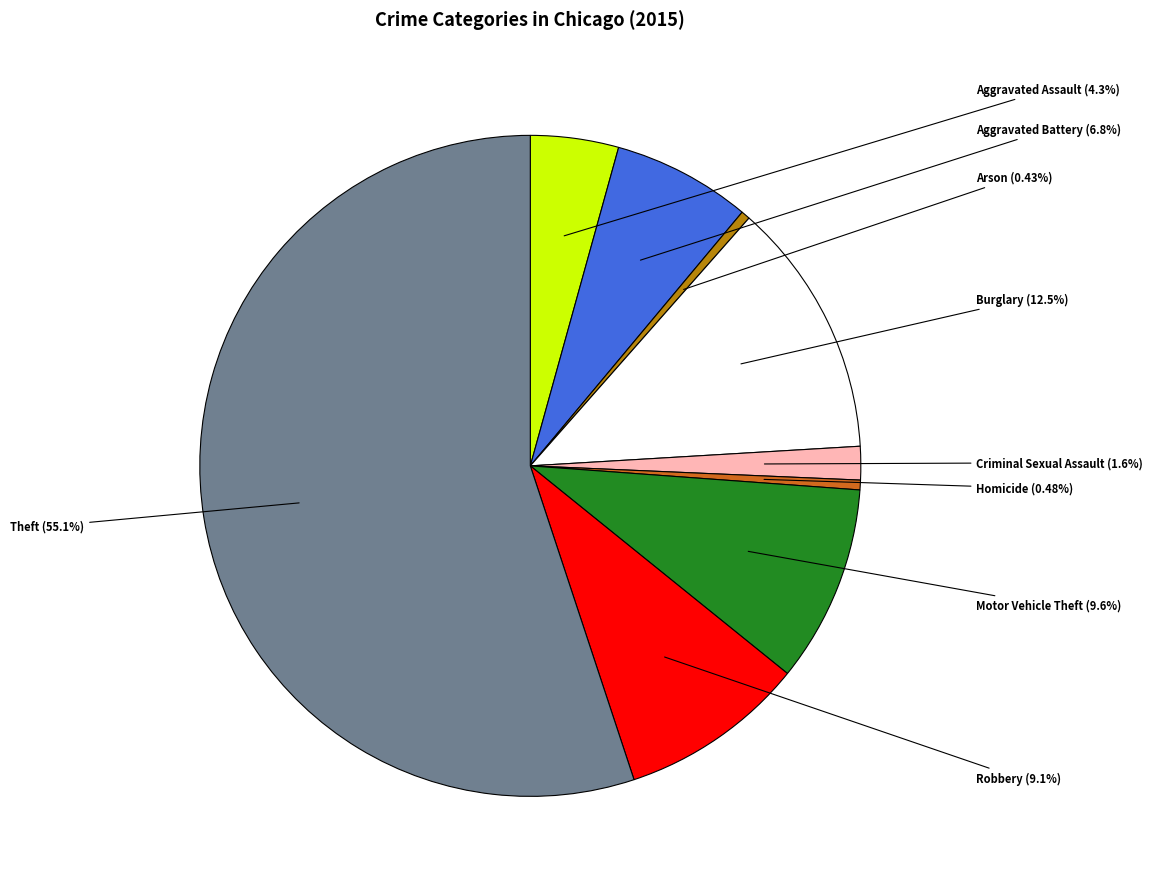

To the nearest percent, what is the difference between the Arson and Robbery slice percentages?

9%